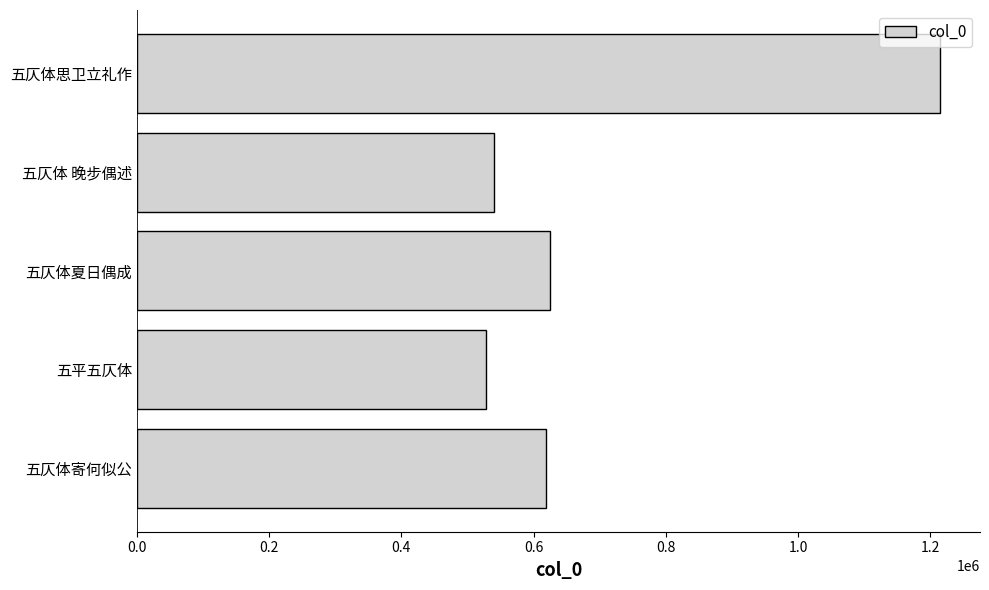

At which label is the value closest to 870963?

五仄体夏日偶成